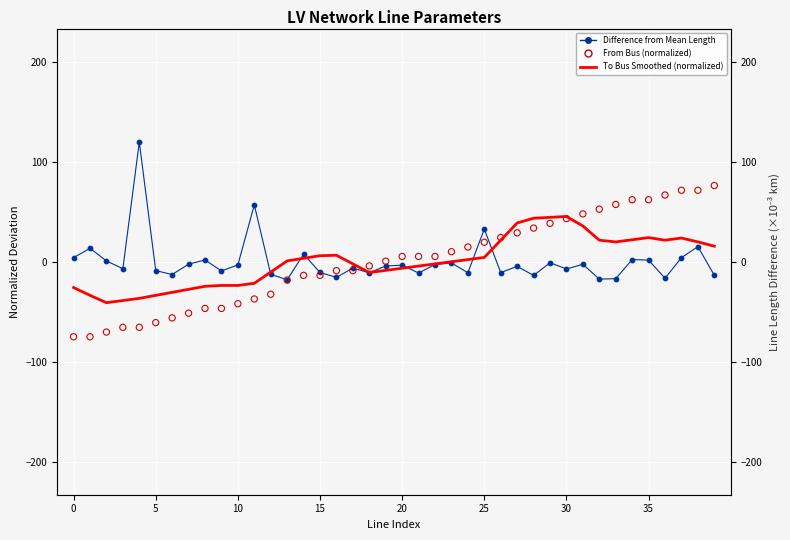

At how many categories does at least one series exceed 46?

11